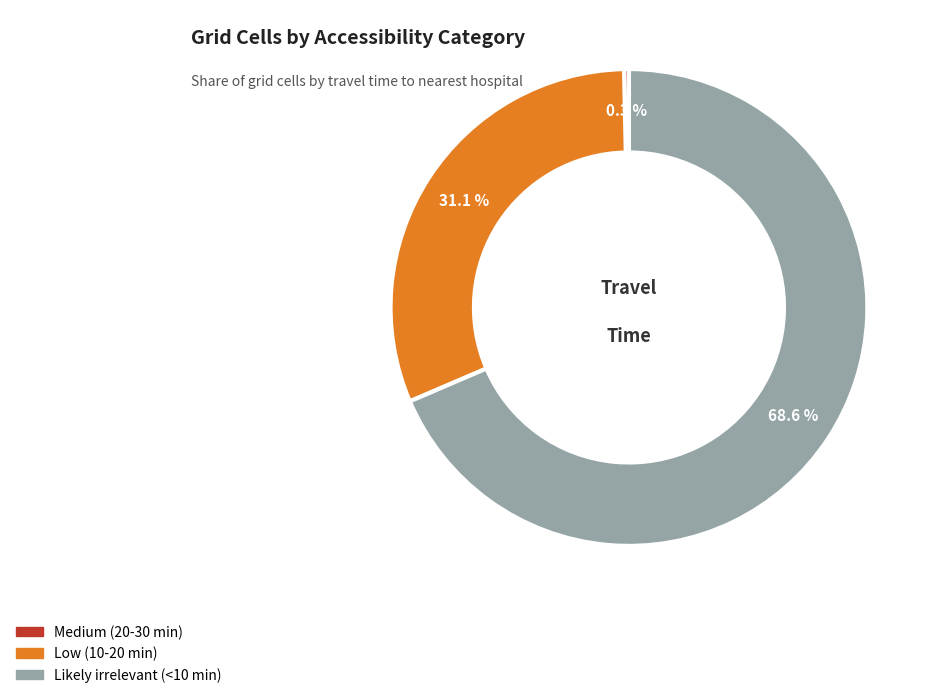

What is the largest slice in the pie chart?

Likely irrelevant (<10 min)